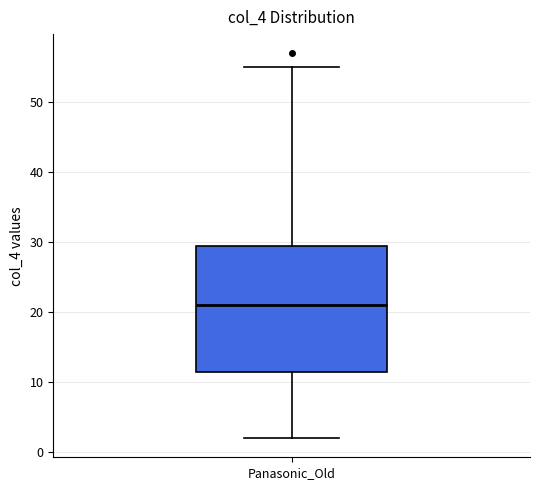

Transcribe this box plot: give where the median line is, the range the box spans, and where the two whiskers end, as read against the y-axis. The values are not printed on the chart, so give them approximately, as read against the axis.

median 21, box 12 to 30, whiskers 2 to 55